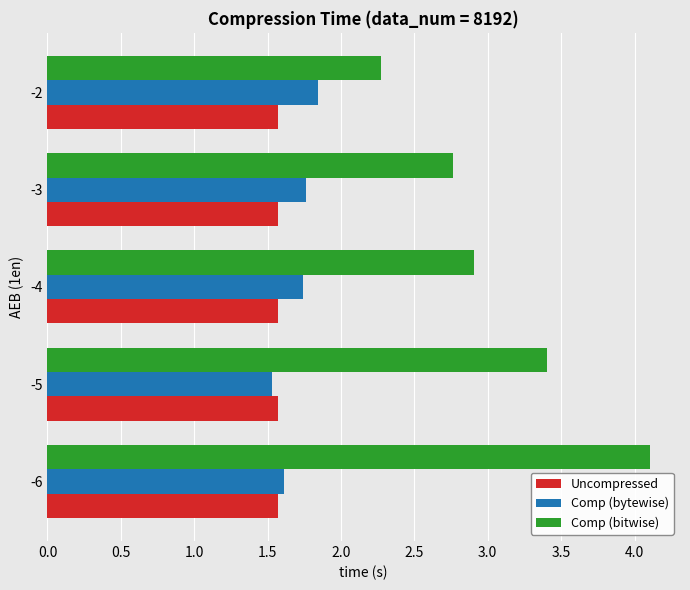

Between -6 and -3, which series saw the biggest shift?

Comp (bitwise)